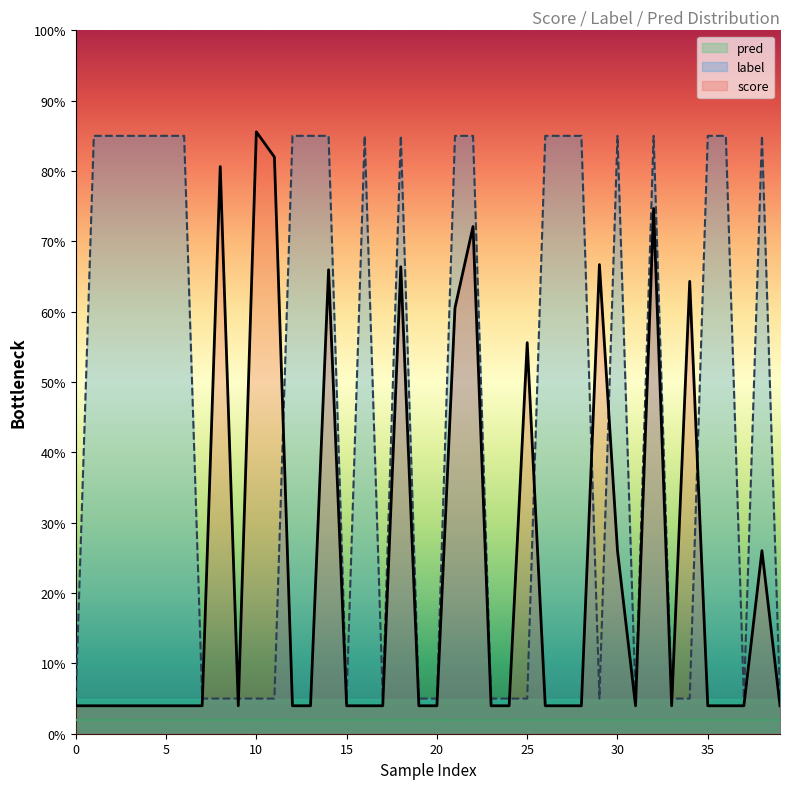

Where is the first local minimum for label?

15